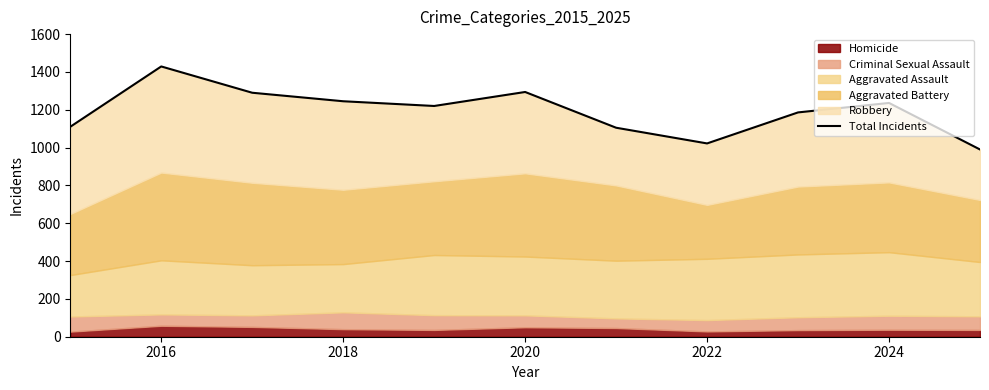

Count the number of values greater than 1220.

5